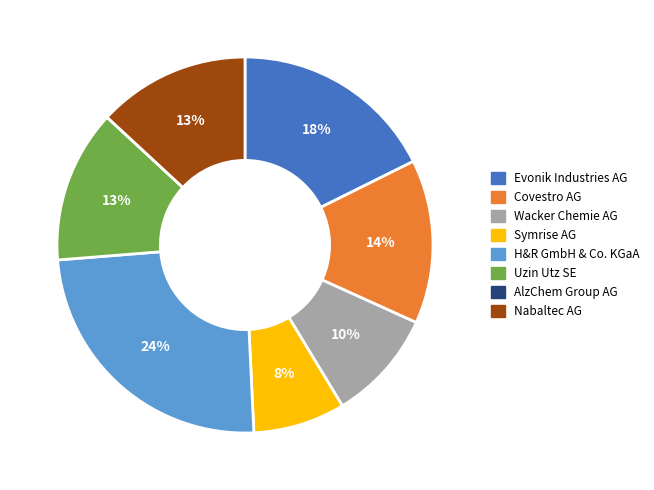

Is there a majority slice in this chart?

No